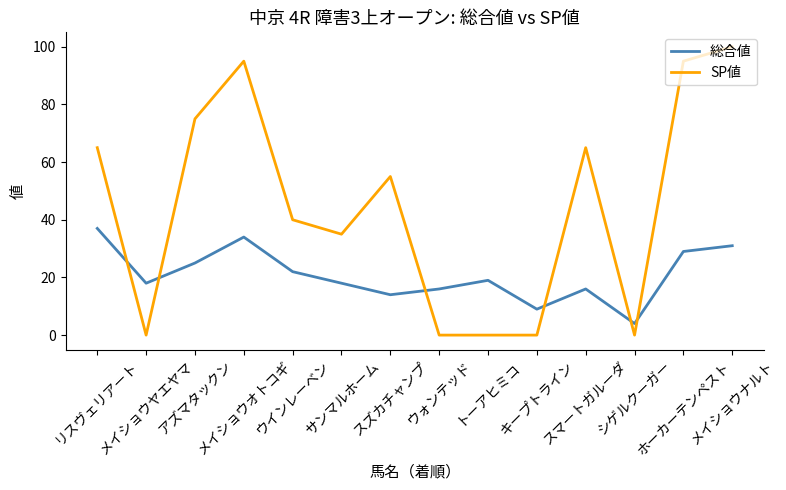

What is the difference between the highest and lowest values at スマートガルーダ?

49